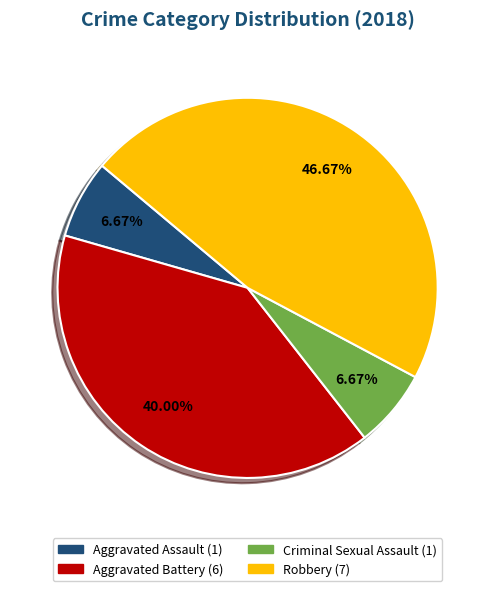

Count the number of slices in the pie.

4